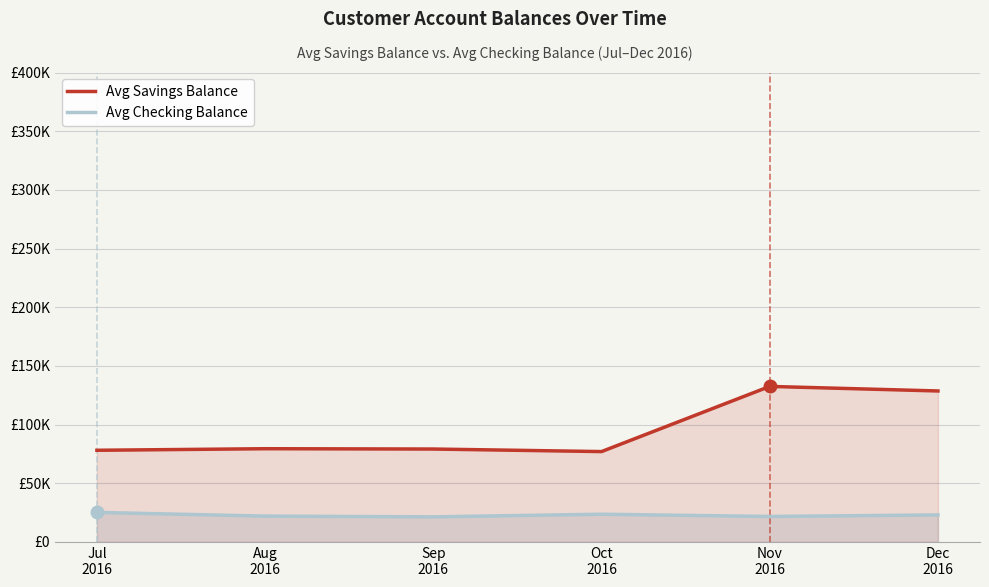

At which label is Avg Checking Balance closest to 23274?

Dec
2016